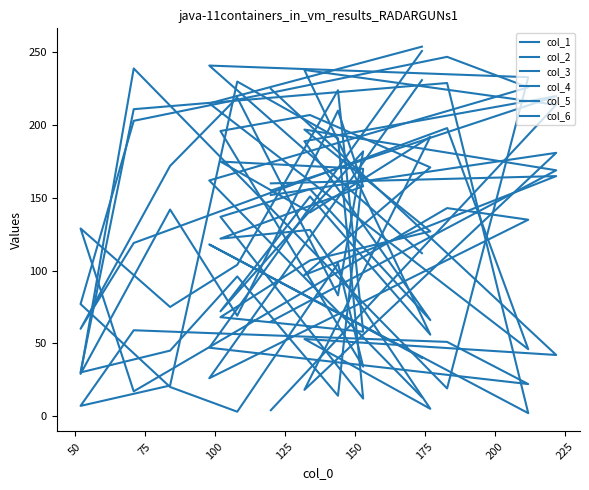

How many values in the col_2 series are below 172?

8